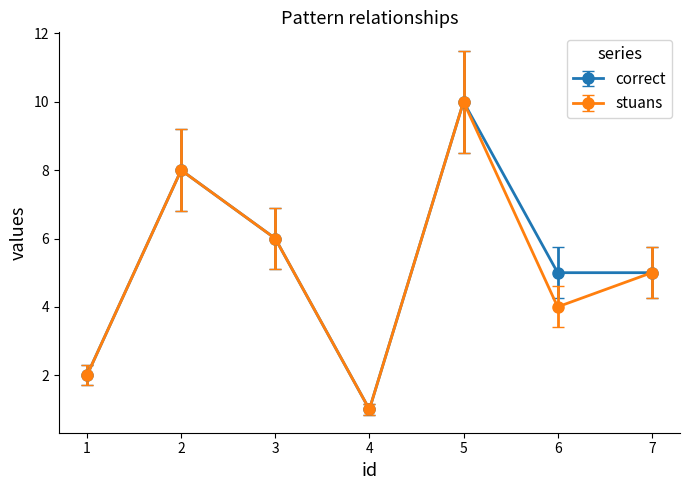

What is the difference between the correct values at 1 and 5?

8